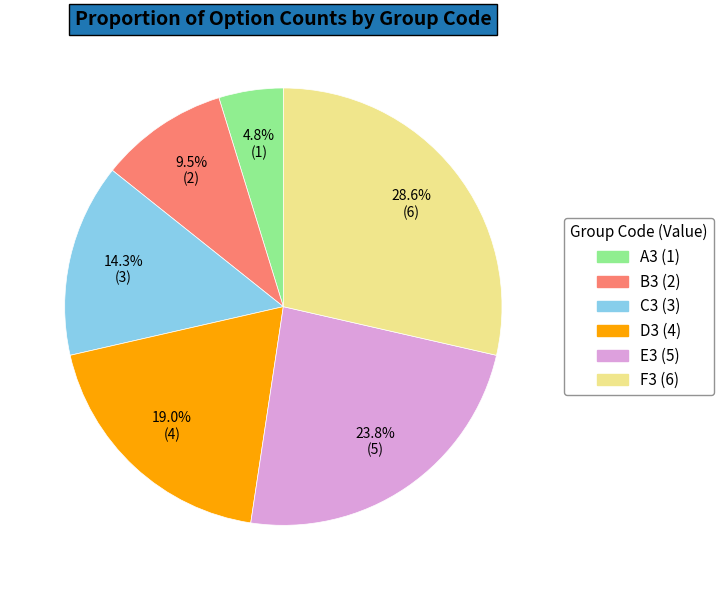

How many segments does this pie chart have?

6